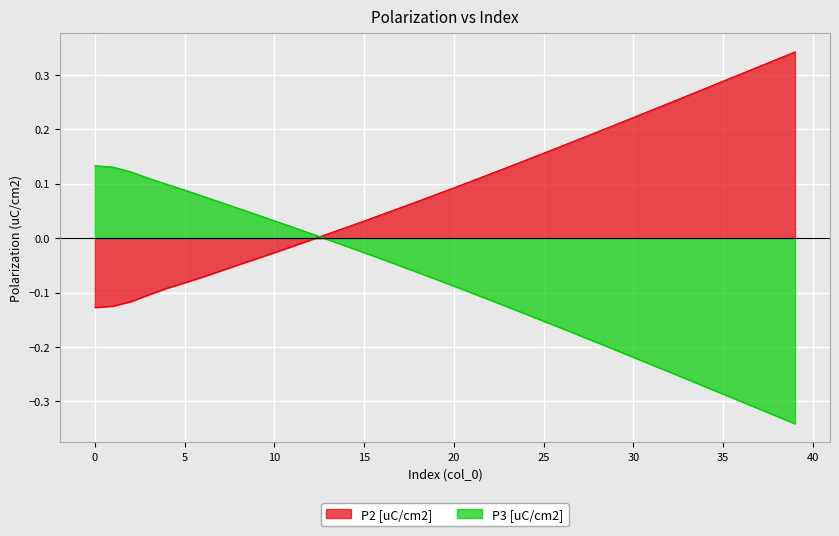

Is the value of P2 [uC/cm2] at 1 greater than the value of P3 [uC/cm2] at 13?

No